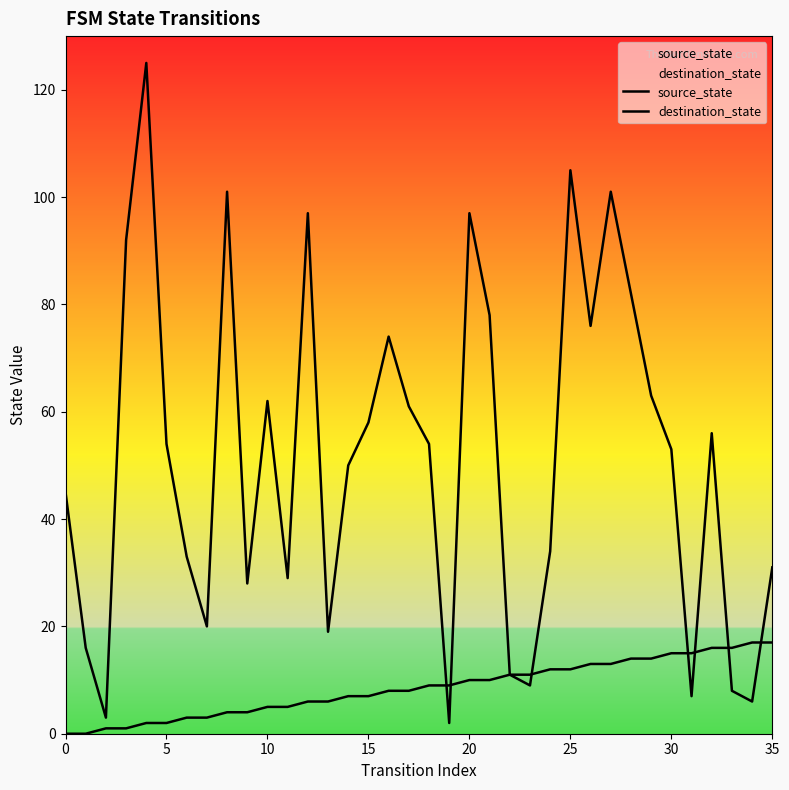

At how many categories does at least one series exceed 117?

1